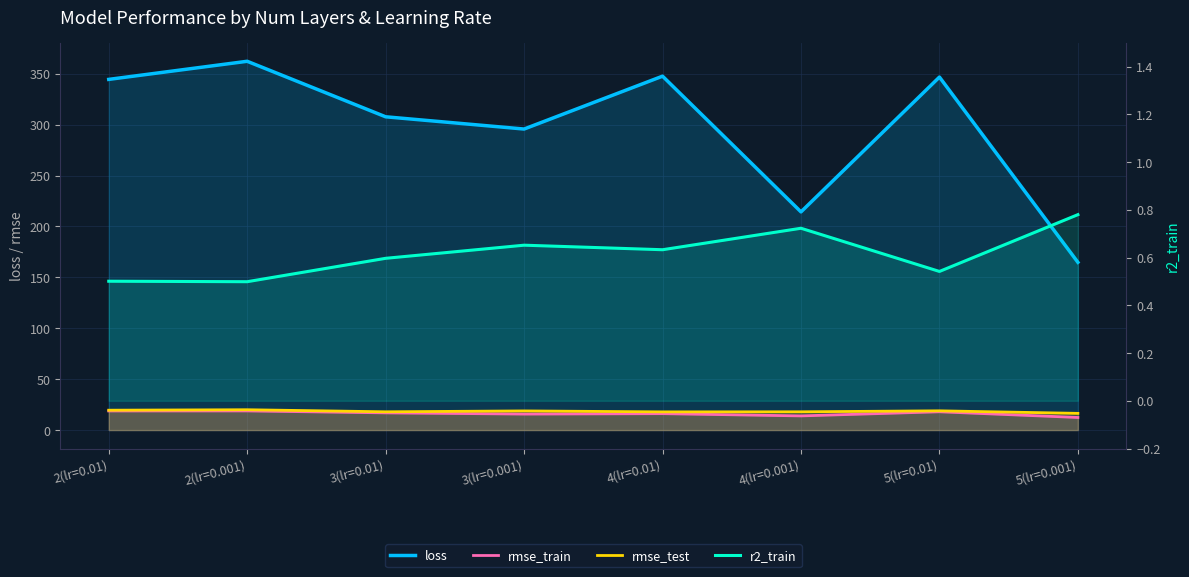

What are all the series names shown in the legend?

loss, rmse_train, rmse_test, r2_train